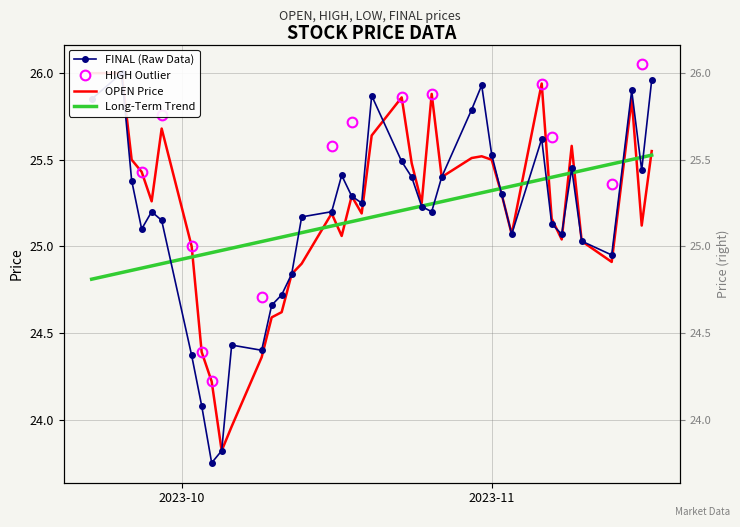

Which series changed the most between 2023-10-20 and 2023-10-30?

OPEN